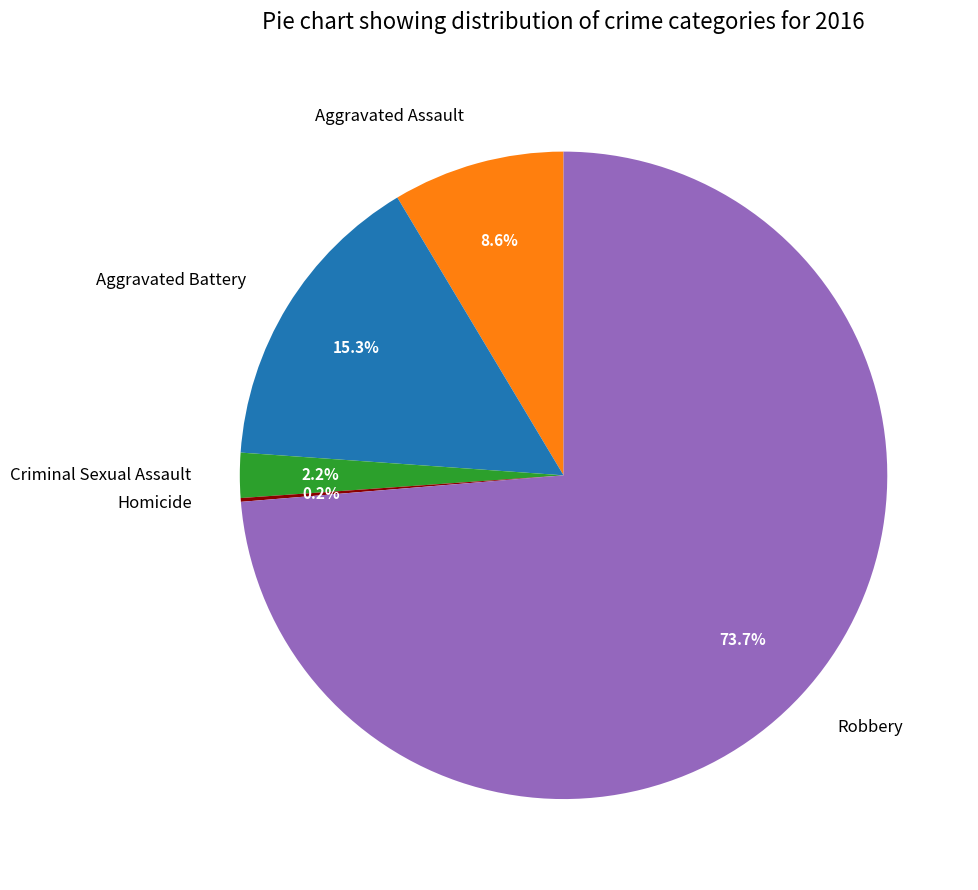

What is the total percentage of Aggravated Battery and Criminal Sexual Assault?

17.5%